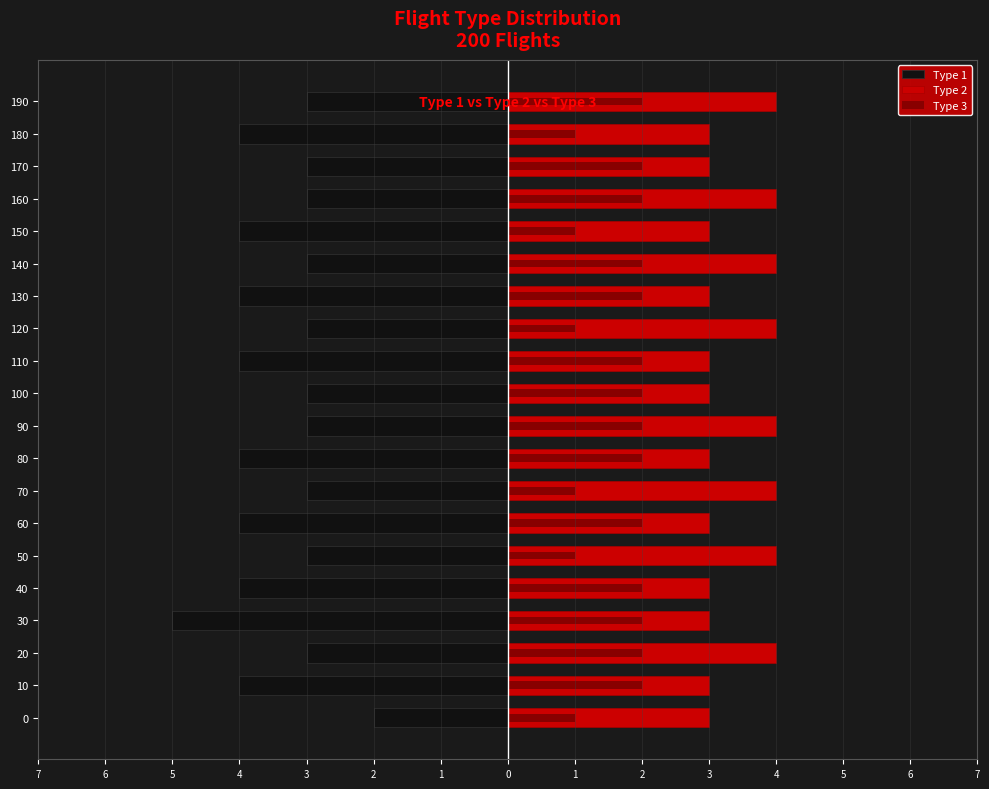

Which series has the largest total across all categories?

Type 2